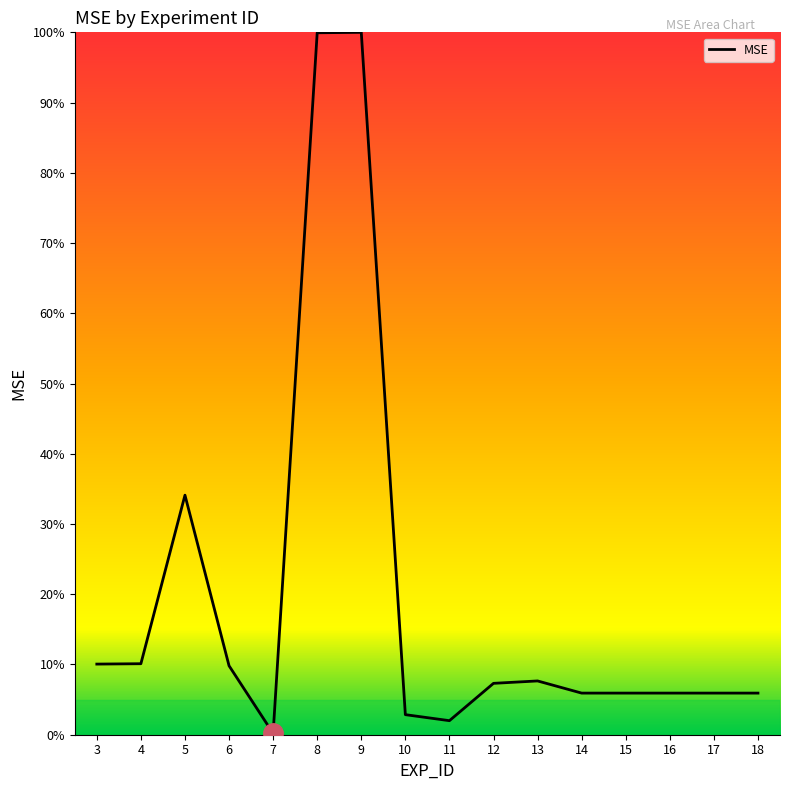

Reading left to right, list all the values displayed in this chart.

3=0.1	4=0.1	5=0.3	6=0.1	7=0.0	8=1.0	9=1.0	10=0.0	11=0.0	12=0.1	13=0.1	14=0.1	15=0.1	16=0.1	17=0.1	18=0.1